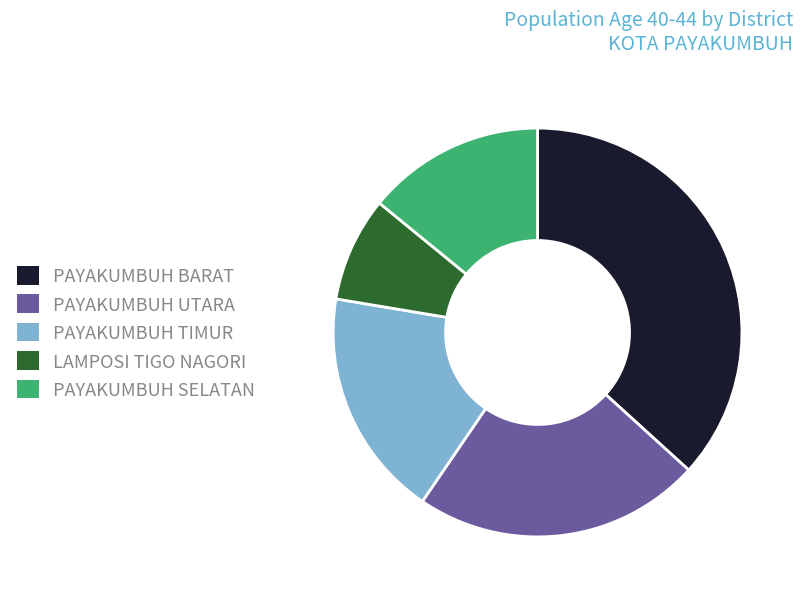

Combined, do PAYAKUMBUH BARAT and PAYAKUMBUH SELATAN account for over 50%?

Yes